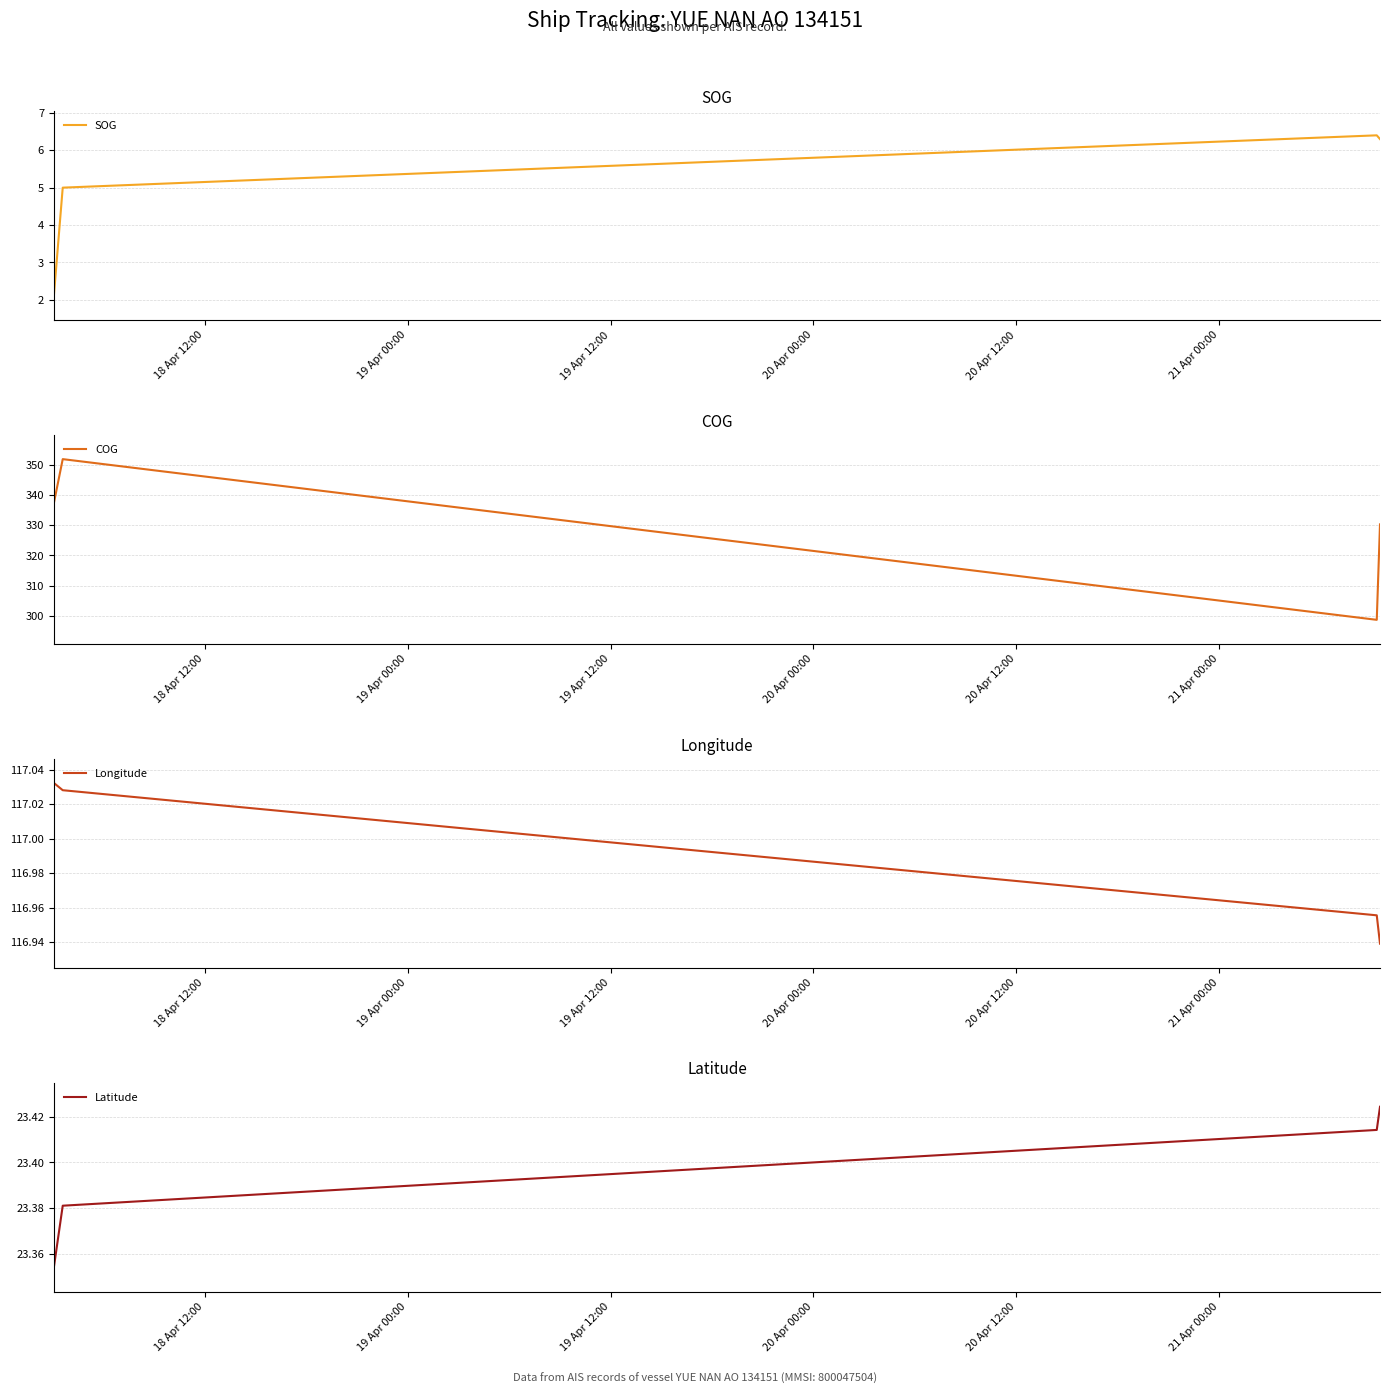

True or false: SOG has more than 1 points higher than both neighbors.

False